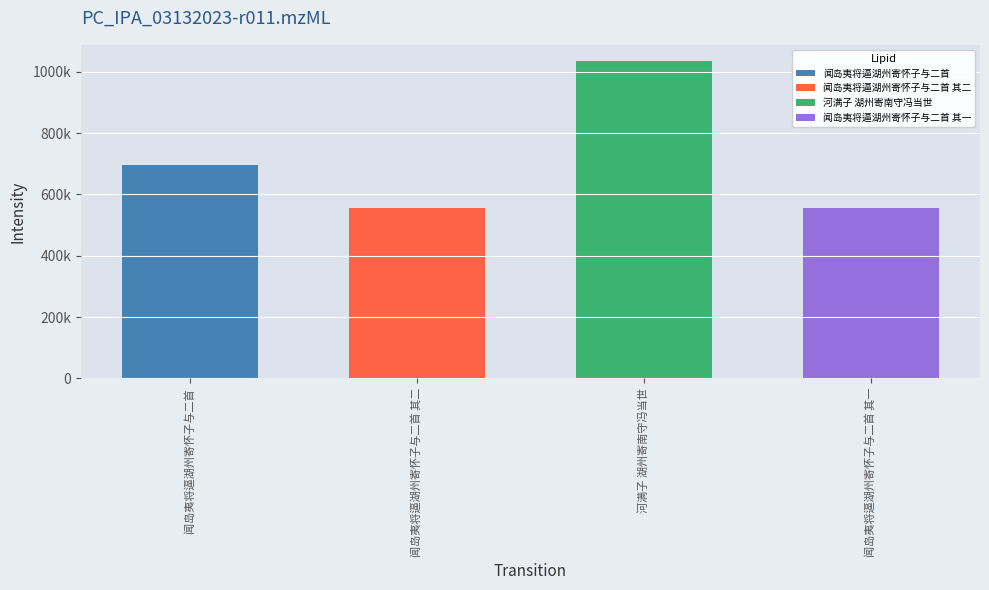

What position from the left is 河满子 湖州寄南守冯当世?

3